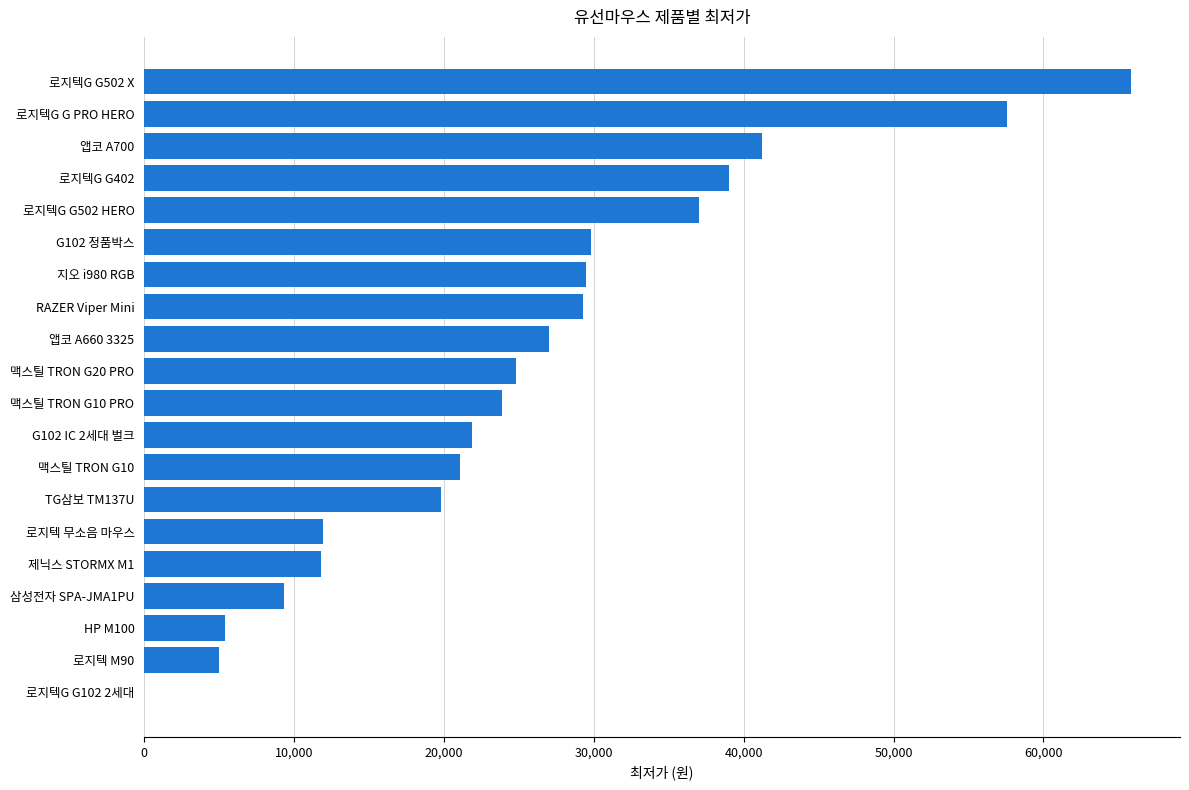

What is the average value?

25554